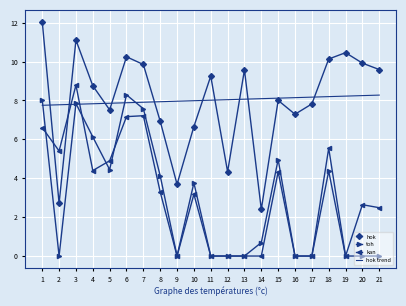

After their last crossing, which series has the higher values: toh or hok trend?

hok trend